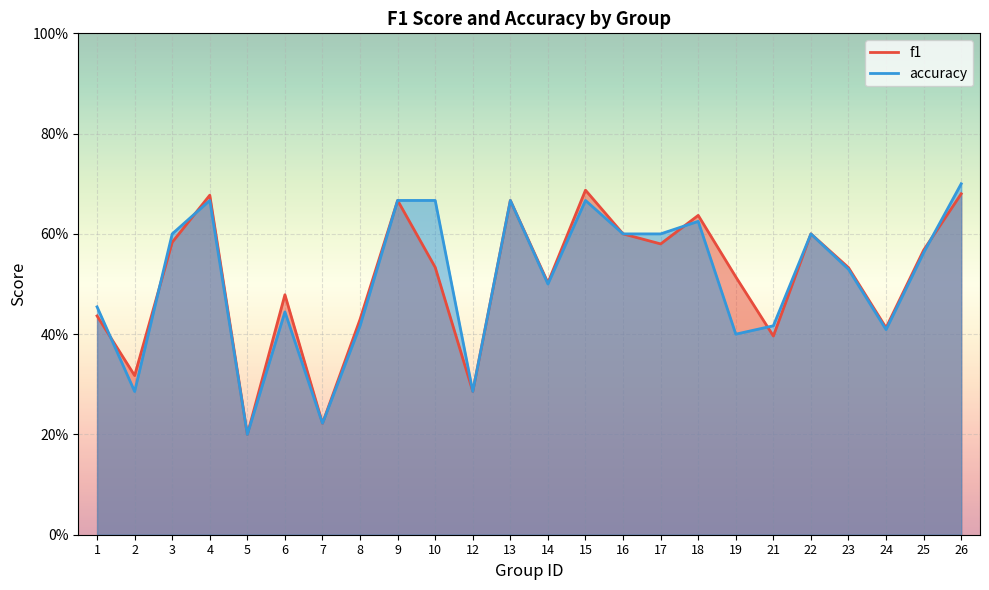

In accuracy, how many points are lower than both neighbors (excluding endpoints)?

7